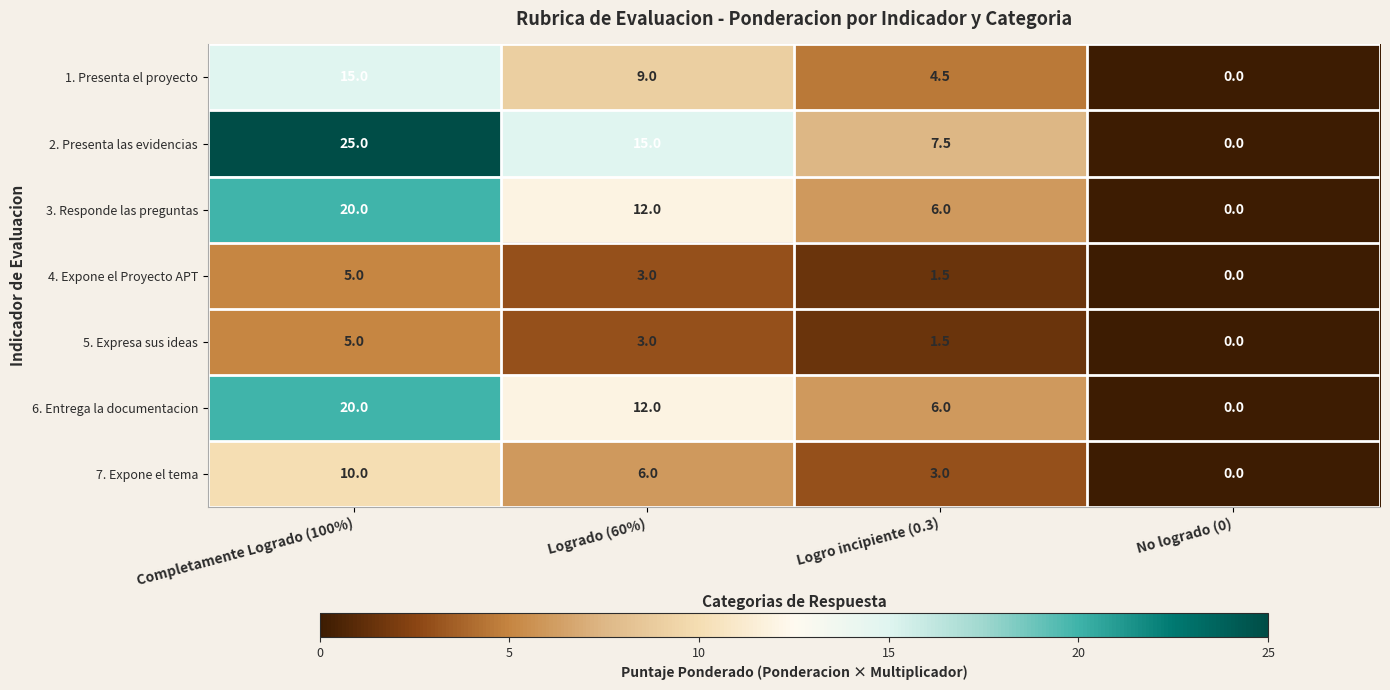

Reading left to right, extract all data points from this chart.

1. Presenta el proyecto: 15.0	9.0	4.5	0.0
2. Presenta las evidencias: 25.0	15.0	7.5	0.0
3. Responde las preguntas: 20.0	12.0	6.0	0.0
4. Expone el Proyecto APT: 5.0	3.0	1.5	0.0
5. Expresa sus ideas: 5.0	3.0	1.5	0.0
6. Entrega la documentacion: 20.0	12.0	6.0	0.0
7. Expone el tema: 10.0	6.0	3.0	0.0